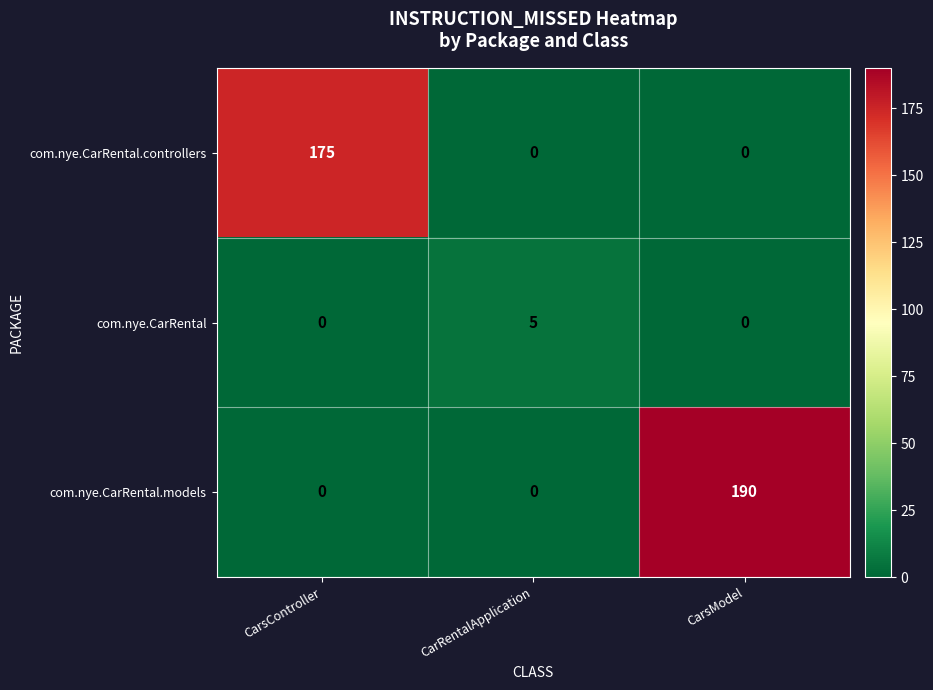

Which category has the highest value across all series?

CarsModel